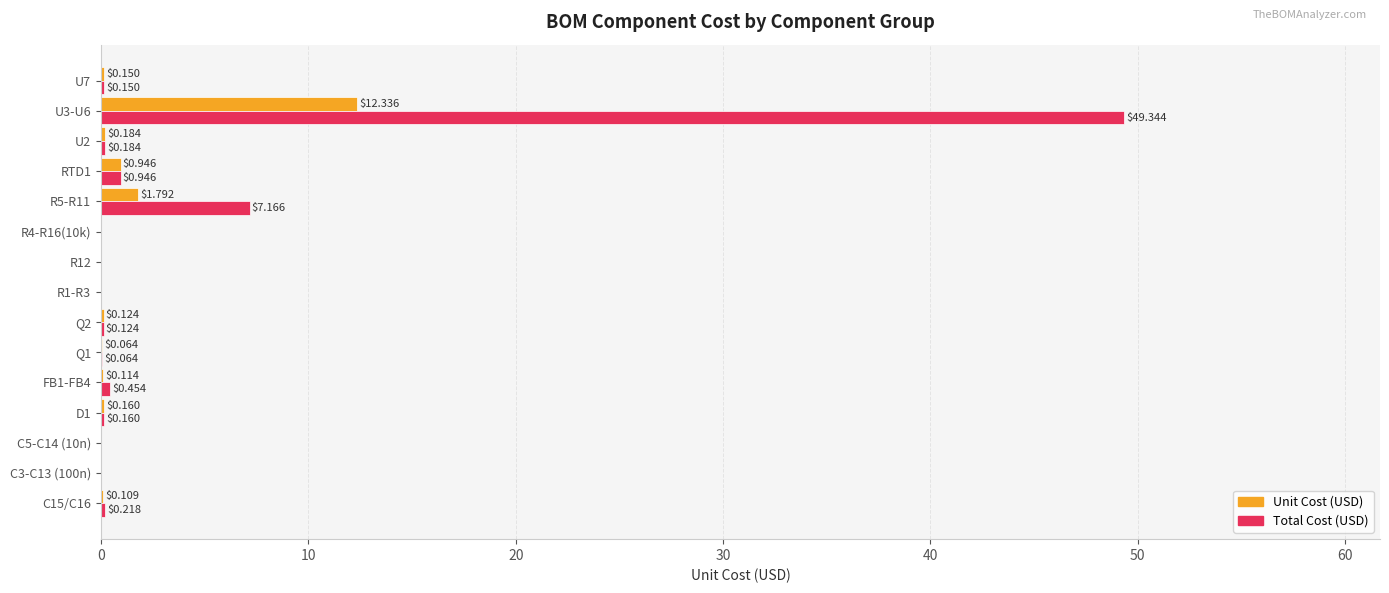

How many positive values does the Unit Cost (USD) series have?

10